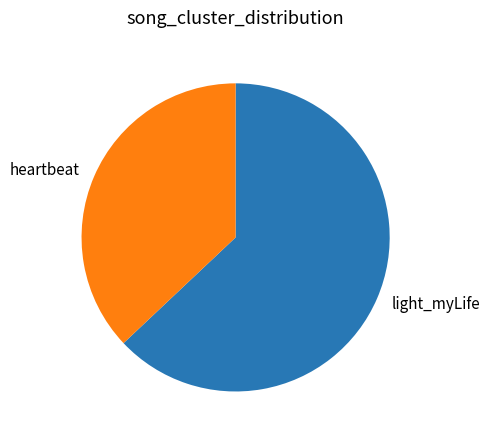

Is the sum of light_myLife and heartbeat greater than half?

Yes